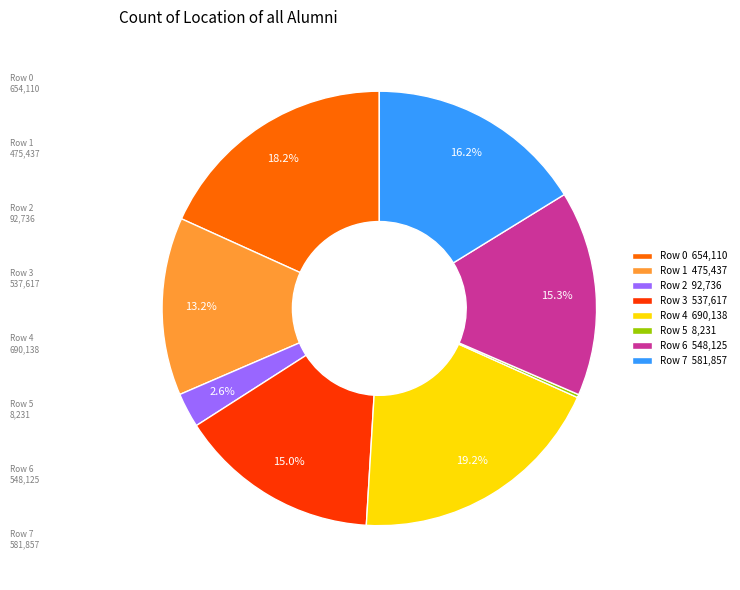

What is the ratio of the value at Row 0 to the value at Row 7?

1.1